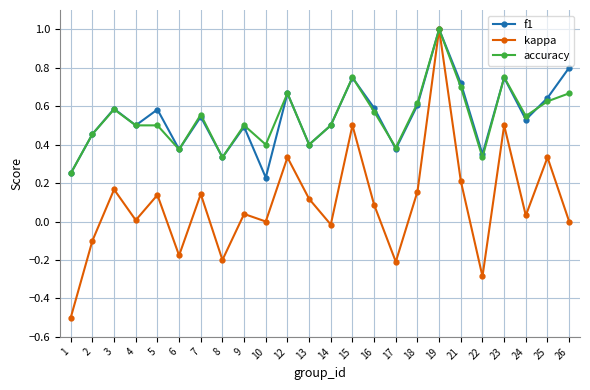

True or false: kappa has a value of -0.2 at 8.

True